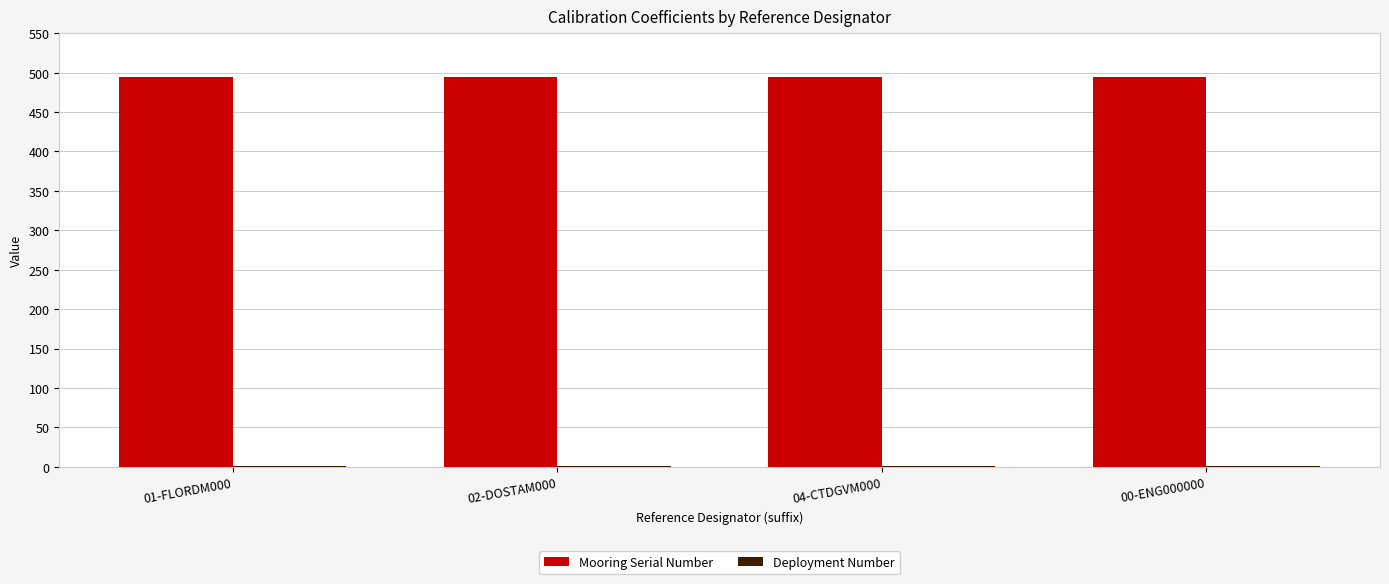

What is the sum of all Mooring Serial Number values?

1976